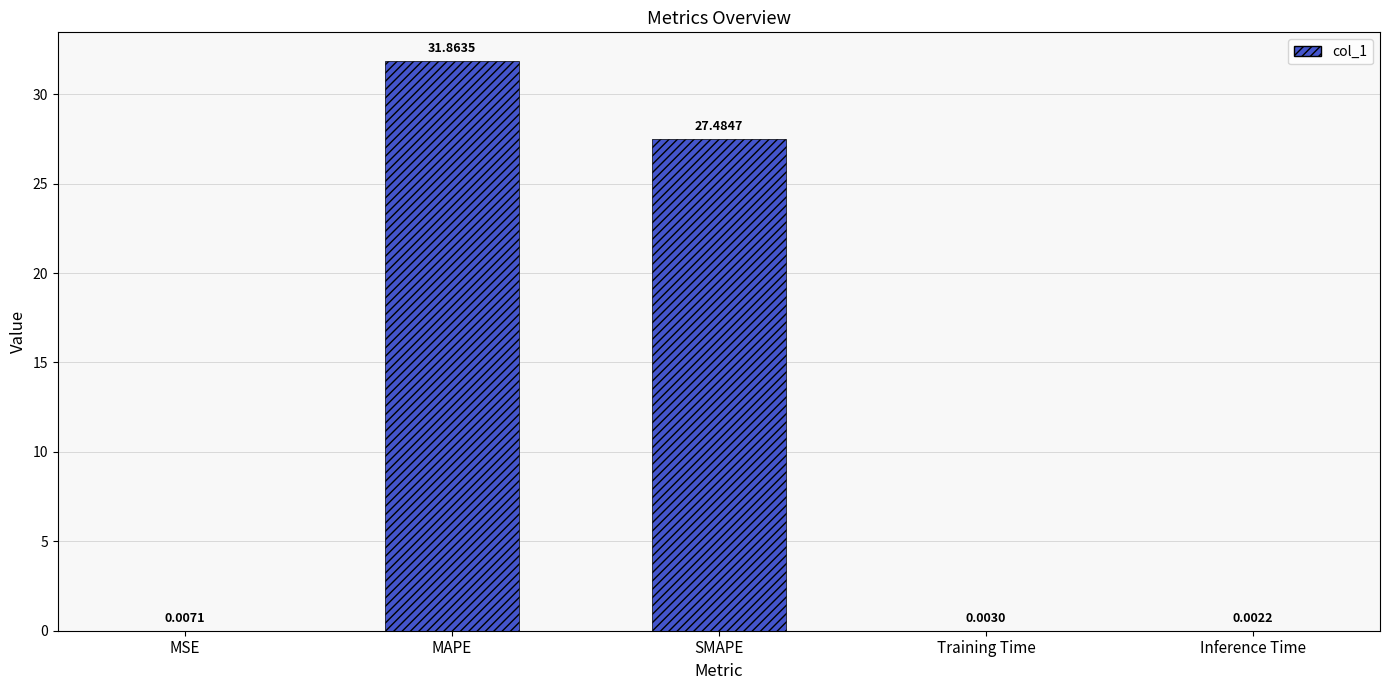

Is it true that the value at MAPE is 31.9?

True